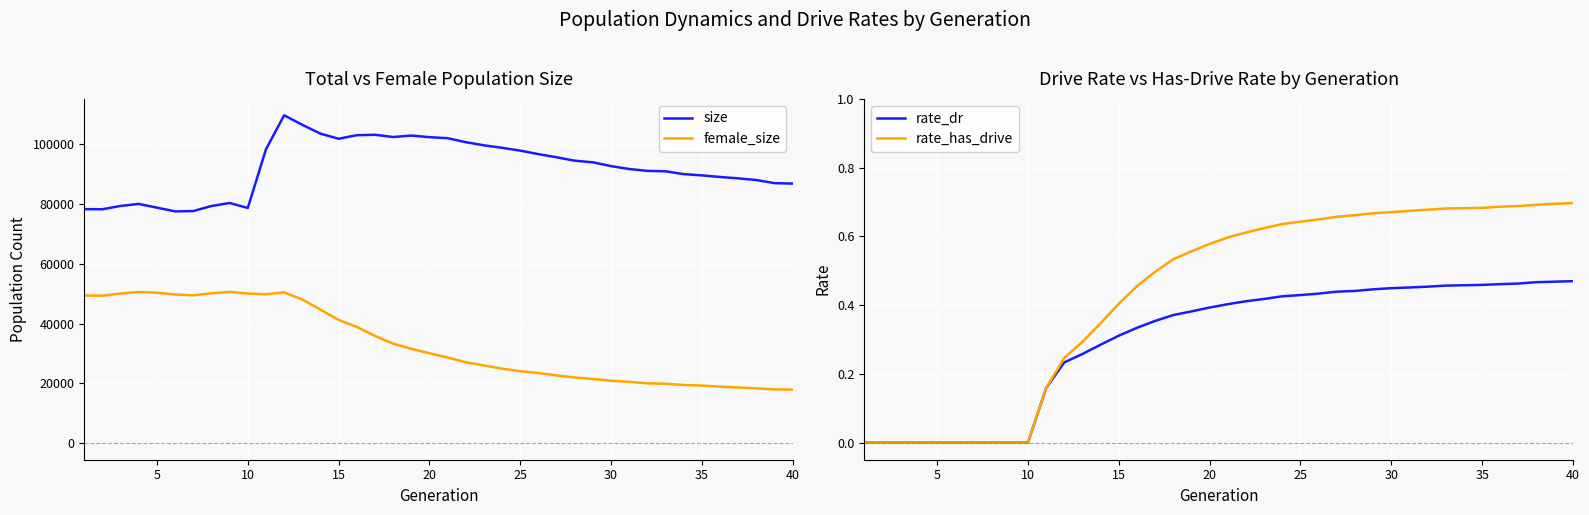

What is the sum of all size values?

3681637